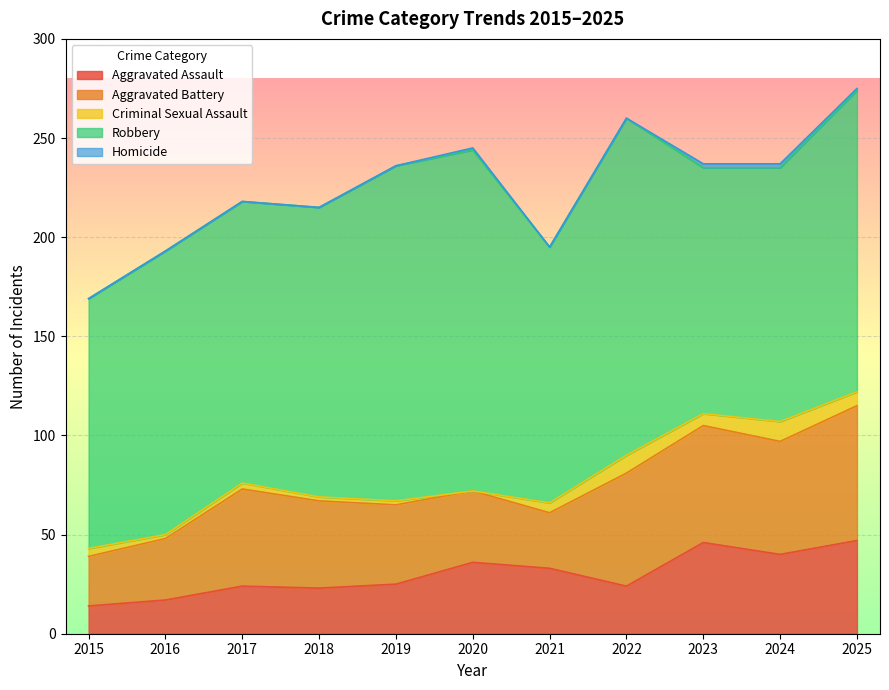

What is the sum of all Robbery values?

1601